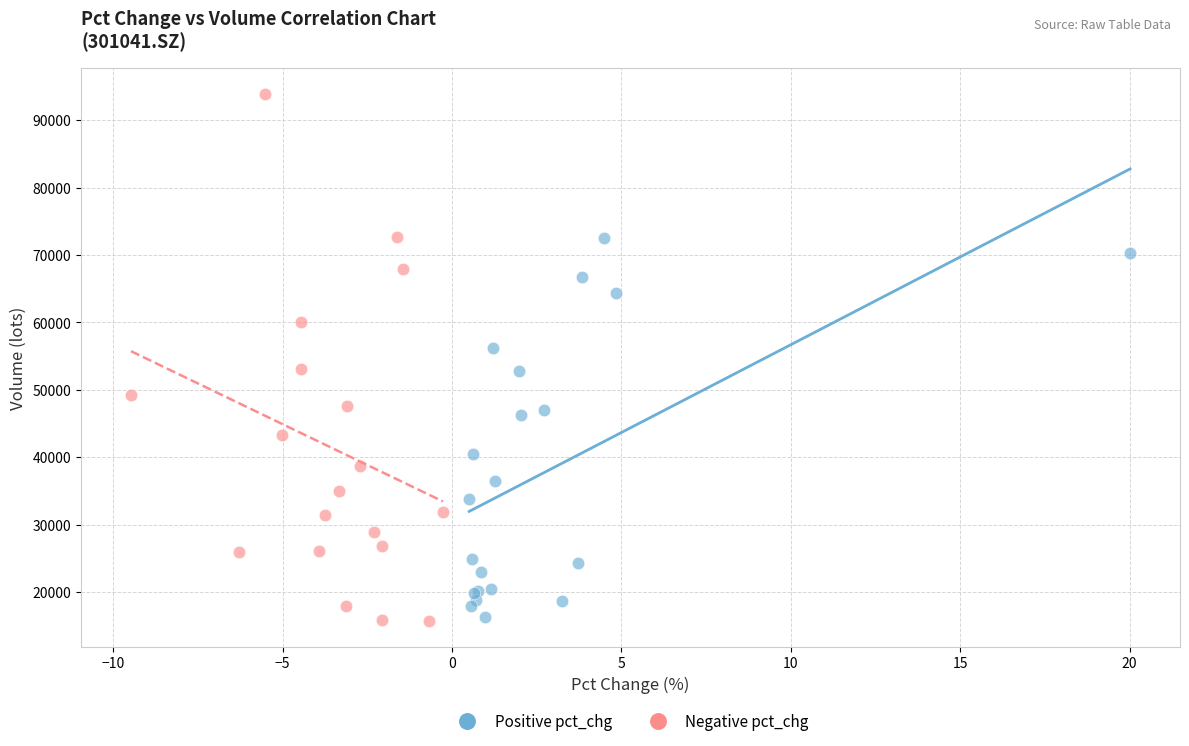

Which series has the widest spread of Y values?

Negative pct_chg